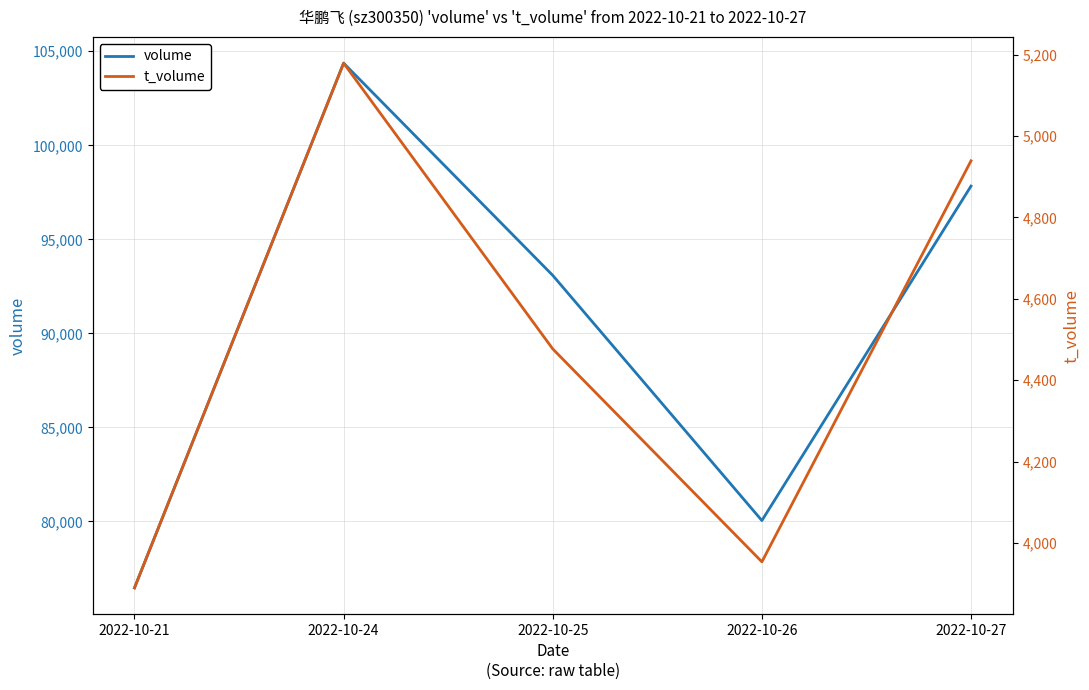

Reading left to right, transcribe all the data shown in this chart.

volume: 2022-10-21=76466	2022-10-24=104370	2022-10-25=93084	2022-10-26=80047	2022-10-27=97832
t_volume: 2022-10-21=3890	2022-10-24=5179	2022-10-25=4477	2022-10-26=3954	2022-10-27=4939